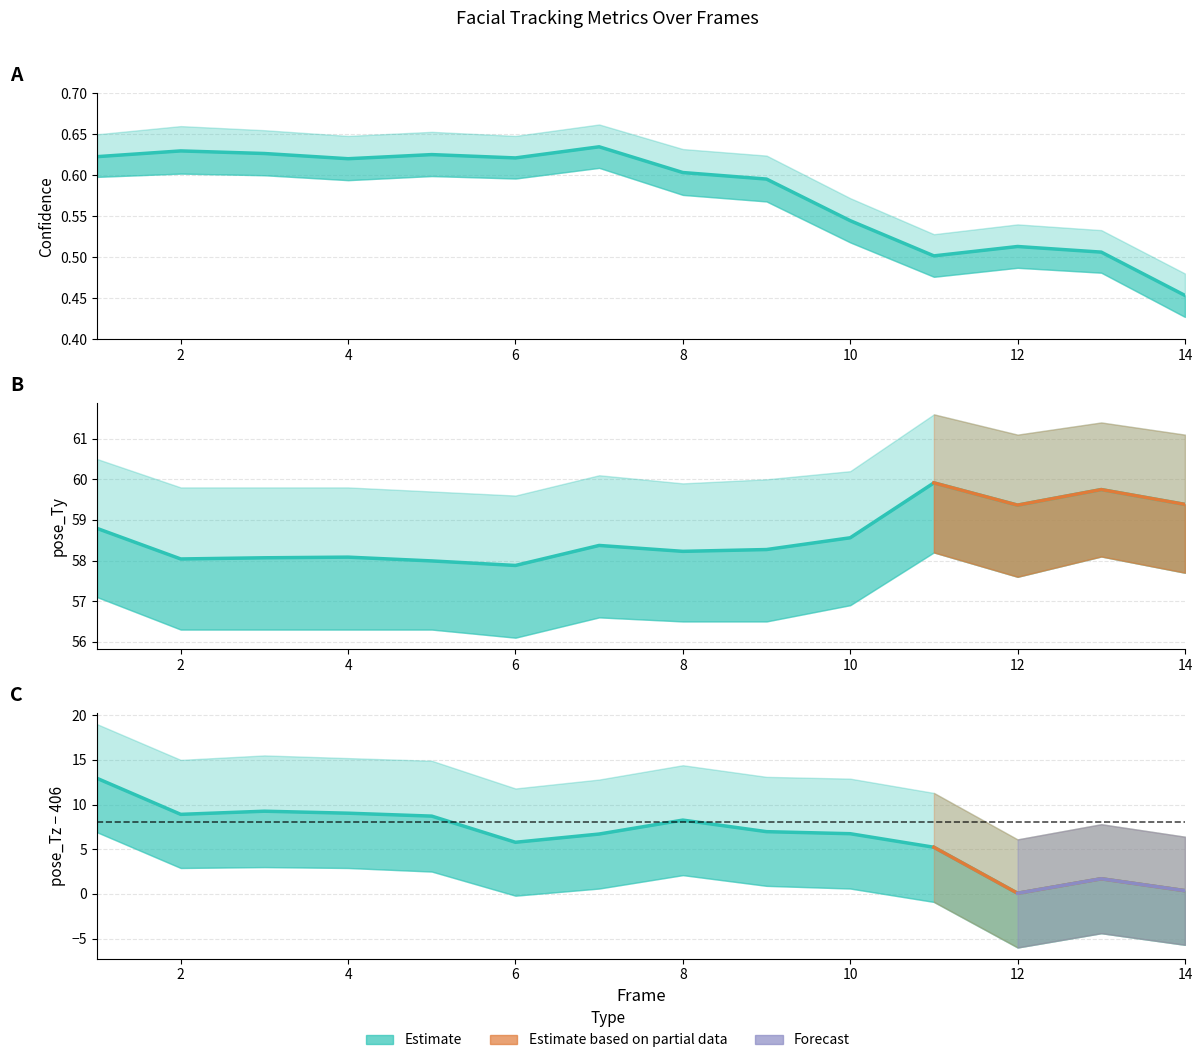

How many data points does each series have?

14